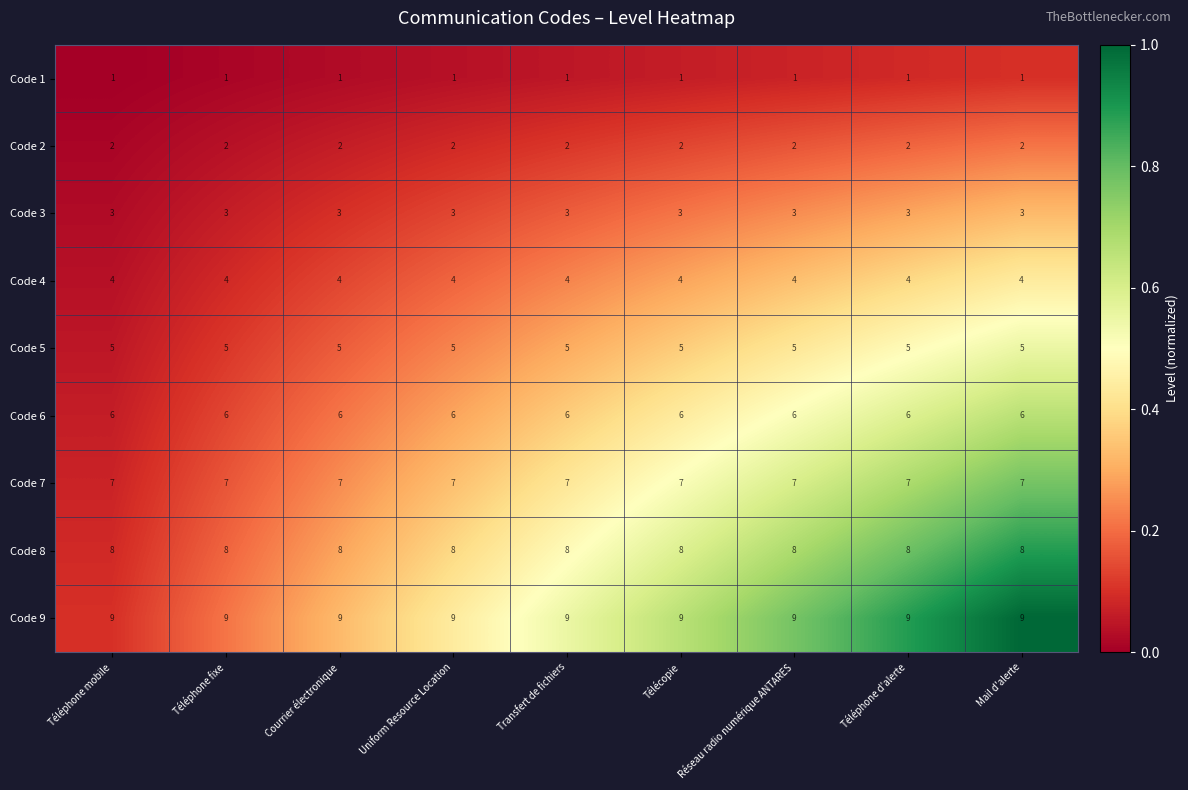

Rank the series by their maximum value, from highest to lowest.

Code 9, Code 8, Code 7, Code 6, Code 5, Code 4, Code 3, Code 2, Code 1